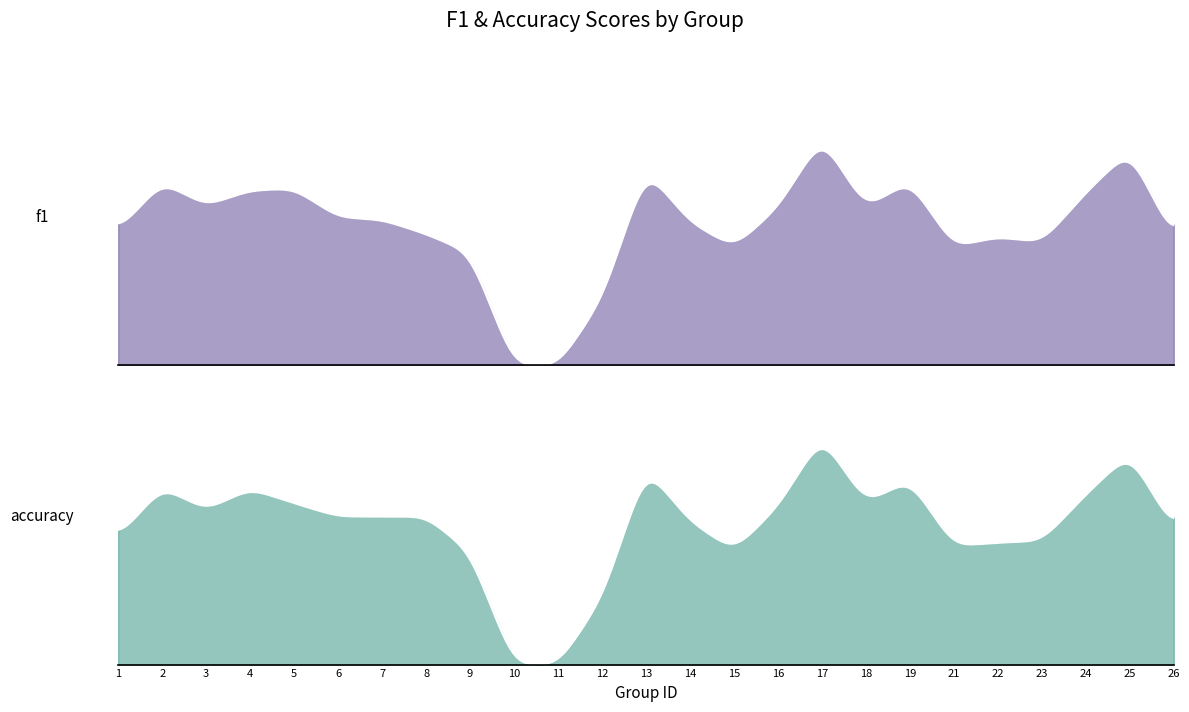

List the series in order of their overall mean, highest first.

f1, accuracy